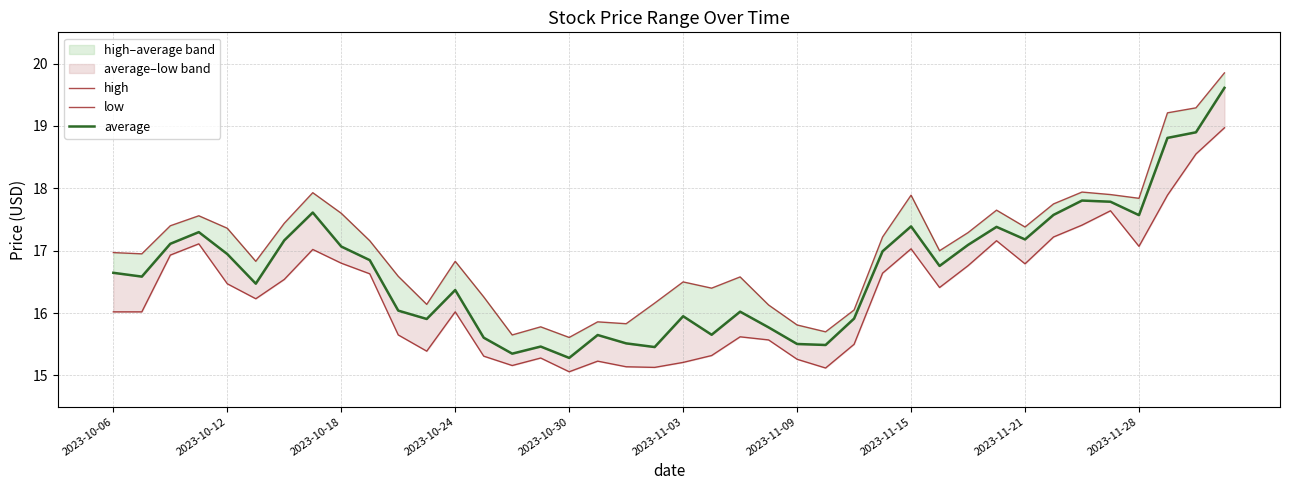

How many distinct data groups are displayed?

3